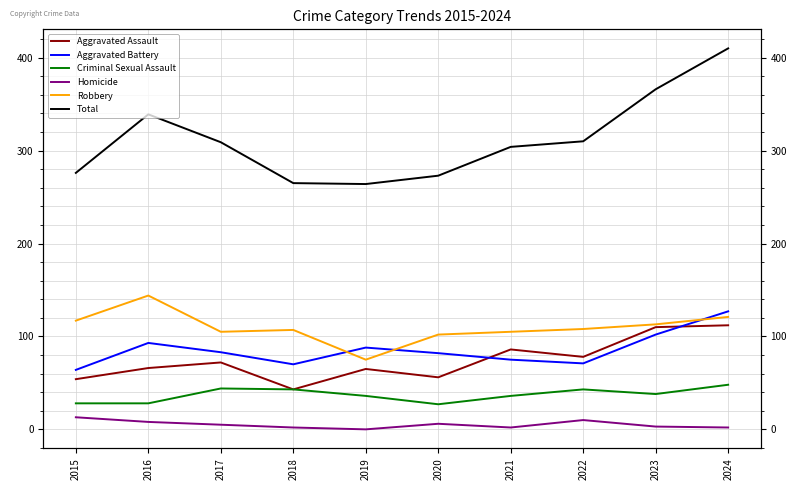

Is the value of Aggravated Assault at 2022 greater than the value of Homicide at 2016?

Yes